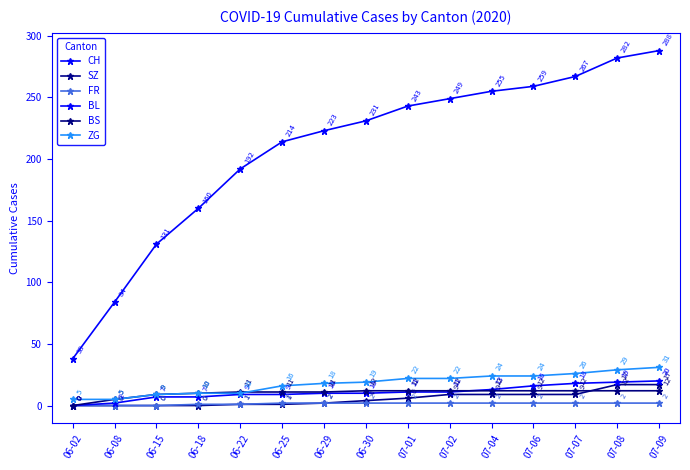

Reading left to right, extract all data points from this chart.

CH: 06-02=38	06-08=84	06-15=131	06-18=160	06-22=192	06-25=214	06-29=223	06-30=231	07-01=243	07-02=249	07-04=255	07-06=259	07-07=267	07-08=282	07-09=288
SZ: 06-02=0	06-08=0	06-15=0	06-18=0	06-22=1	06-25=1	06-29=2	06-30=4	07-01=6	07-02=9	07-04=9	07-06=9	07-07=9	07-08=17	07-09=17
FR: 06-02=0	06-08=0	06-15=0	06-18=1	06-22=1	06-25=2	06-29=2	06-30=2	07-01=2	07-02=2	07-04=2	07-06=2	07-07=2	07-08=2	07-09=2
BL: 06-02=0	06-08=2	06-15=7	06-18=7	06-22=9	06-25=9	06-29=10	06-30=10	07-01=11	07-02=11	07-04=13	07-06=16	07-07=18	07-08=19	07-09=20
BS: 06-02=0	06-08=5	06-15=9	06-18=10	06-22=11	06-25=11	06-29=11	06-30=12	07-01=12	07-02=12	07-04=12	07-06=12	07-07=12	07-08=12	07-09=12
ZG: 06-02=5	06-08=5	06-15=9	06-18=10	06-22=10	06-25=16	06-29=18	06-30=19	07-01=22	07-02=22	07-04=24	07-06=24	07-07=26	07-08=29	07-09=31